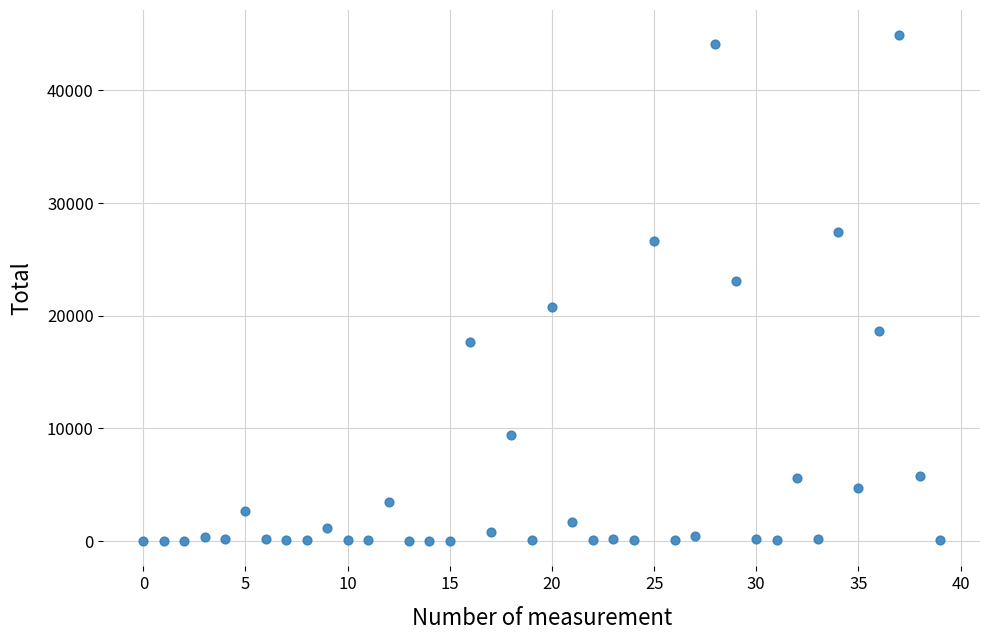

What is the range of Y values (max minus min)?

44881